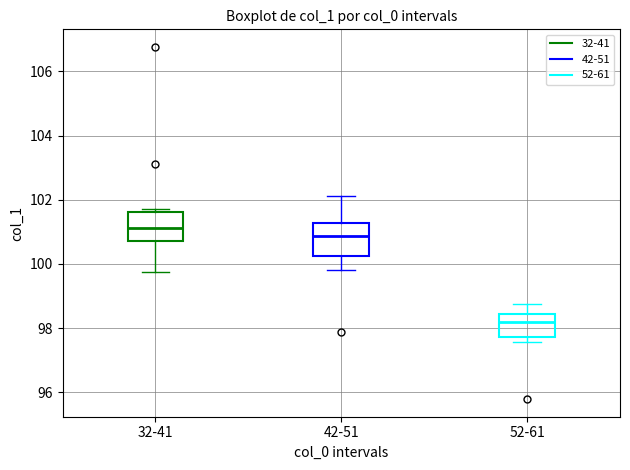

Where is the upper edge of the box for 42-51 on the y-axis? The values are not printed on the chart, so give them approximately, as read against the axis.

101.2